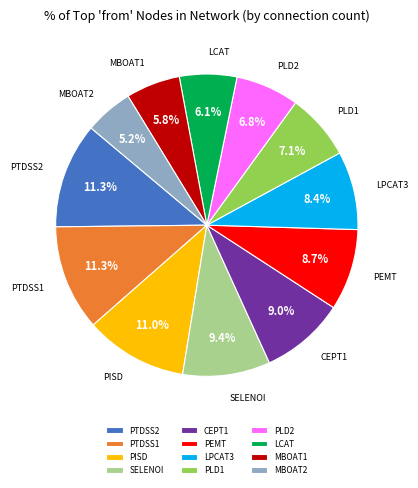

The PLD1 slice represents 1% of the pie. True or false?

False